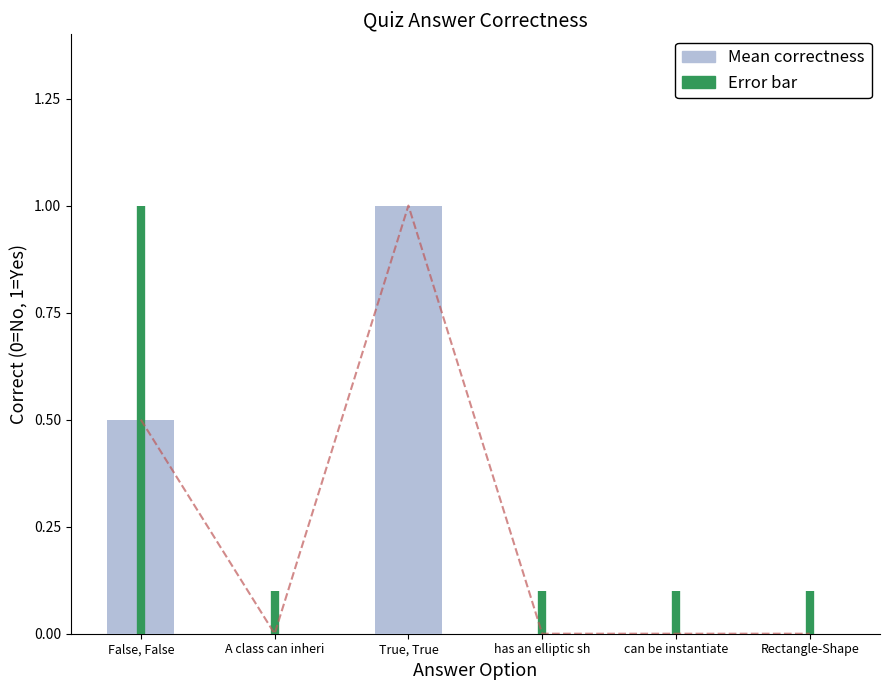

What is the difference between the values at False, False and A class can inheri?

0.5